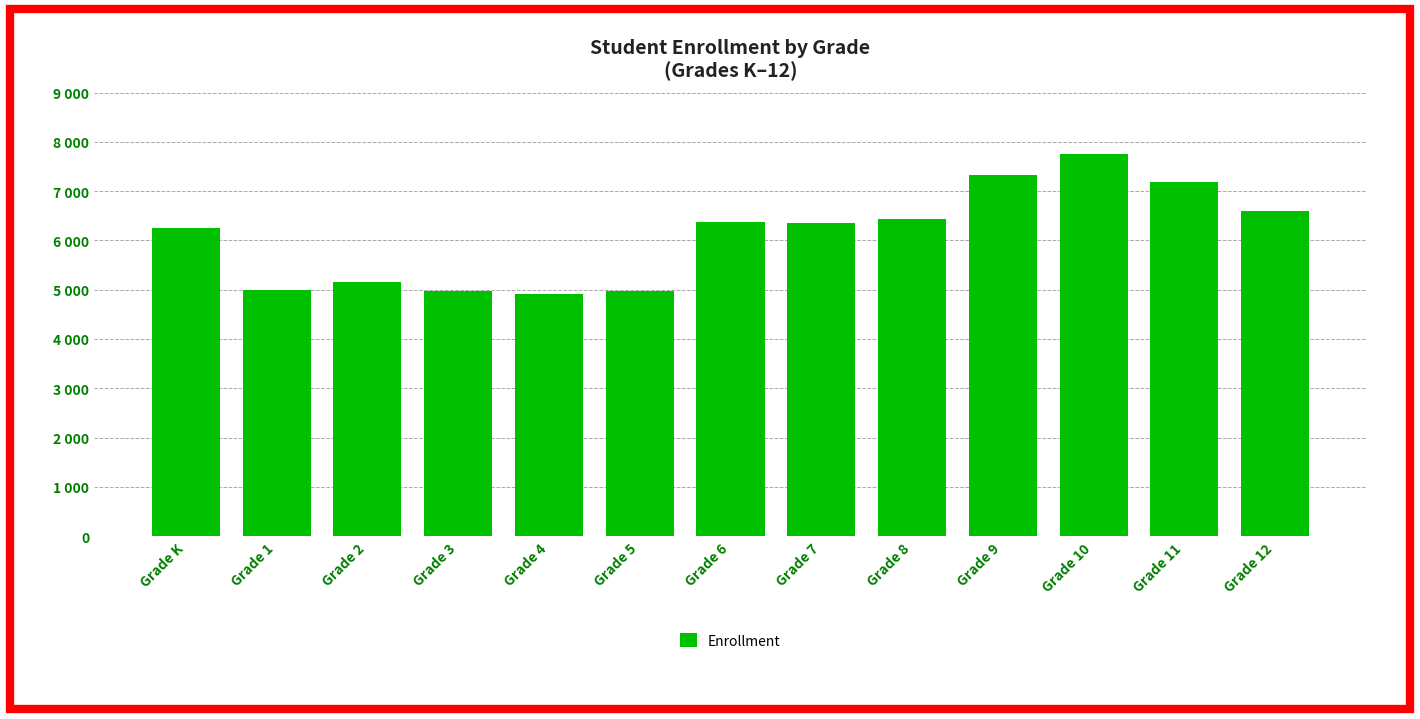

What is the label of the 5th bar from the left?

Grade 4